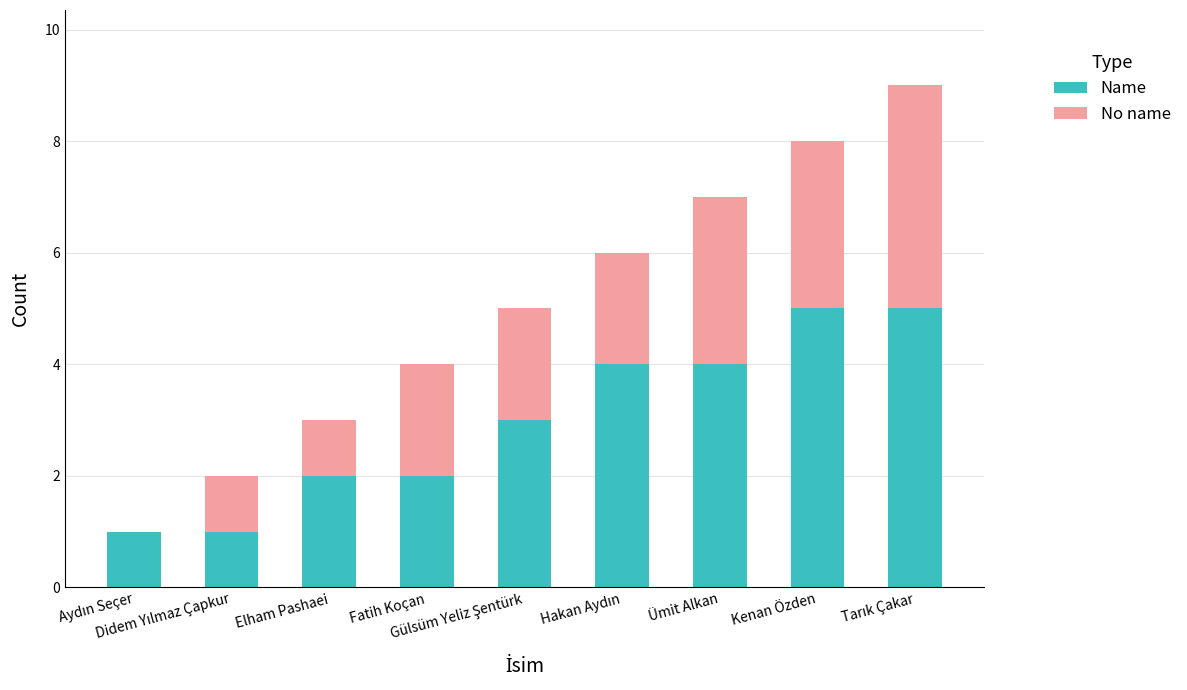

What is the sum of all Name values?

27